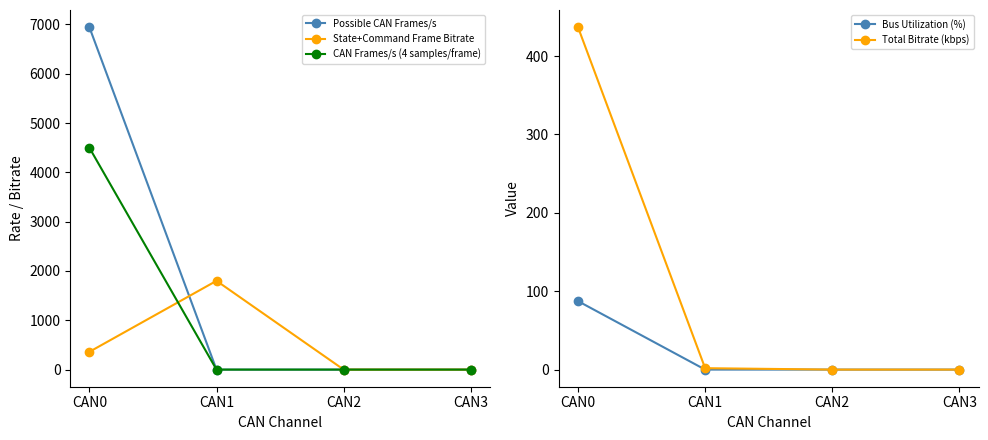

What is the greatest value displayed?

6944.4